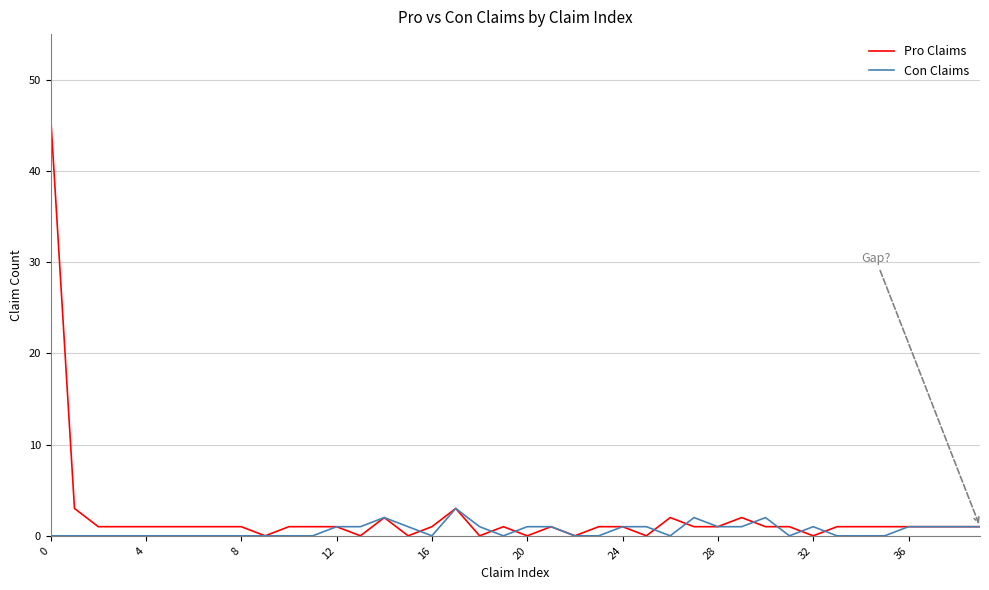

List the series in order of their peak value, lowest first.

Con Claims, Pro Claims